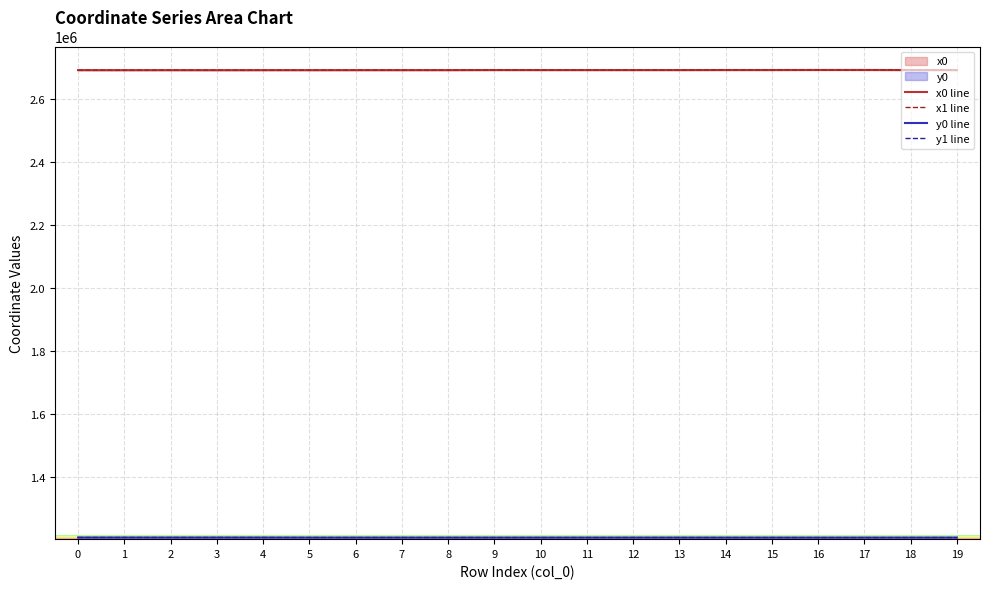

How many intersections are there between y1 and y0?

11